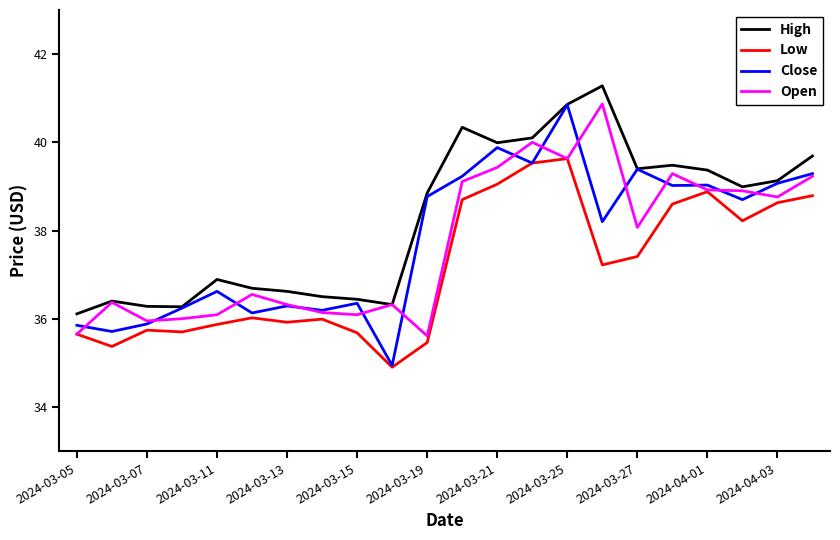

True or false: High and Low intersect in this chart.

False